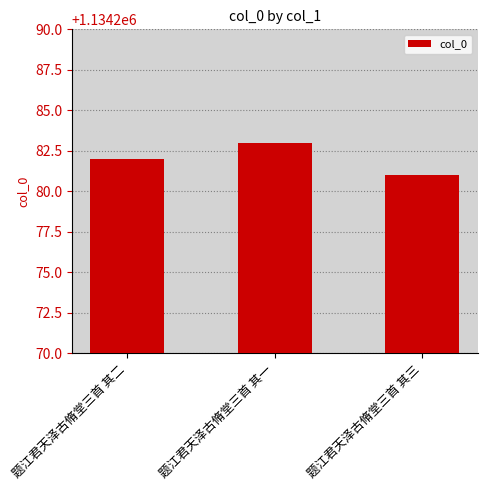

Which label corresponds to the smallest value in the chart?

题江君天泽古脩堂三首 其三